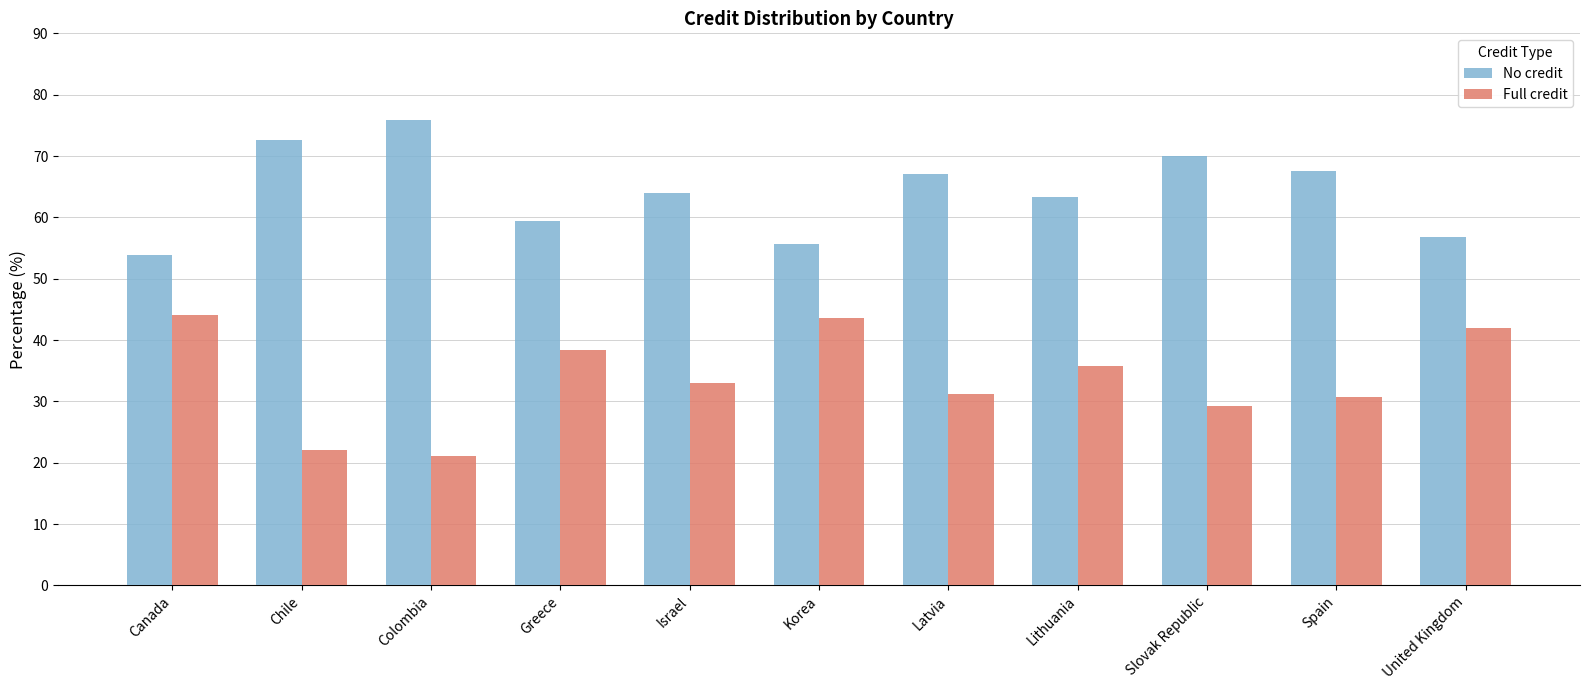

How many values in the Full credit series exceed 33?

6